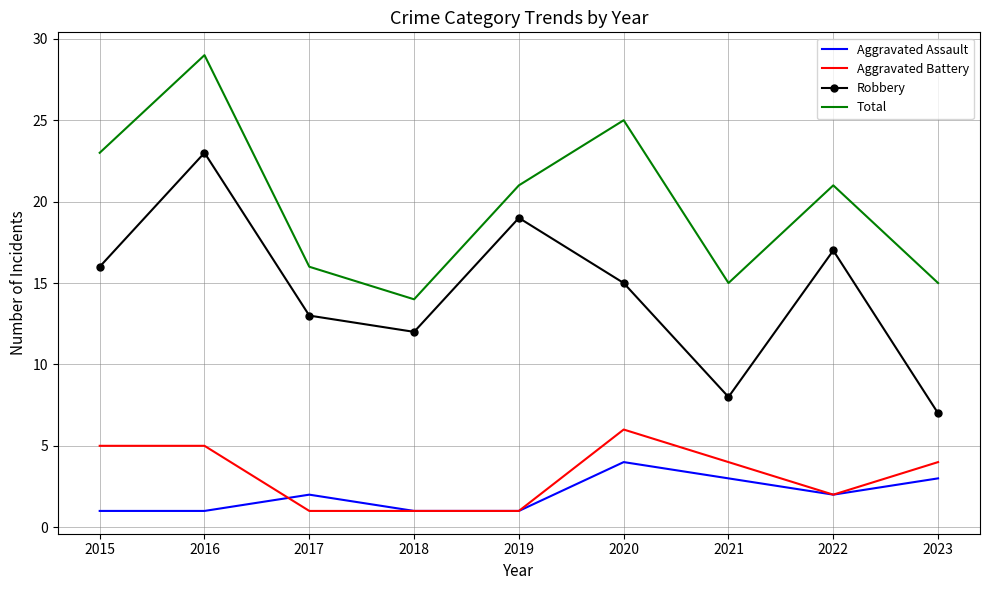

Between 2022 and 2023, which series saw the biggest shift?

Robbery